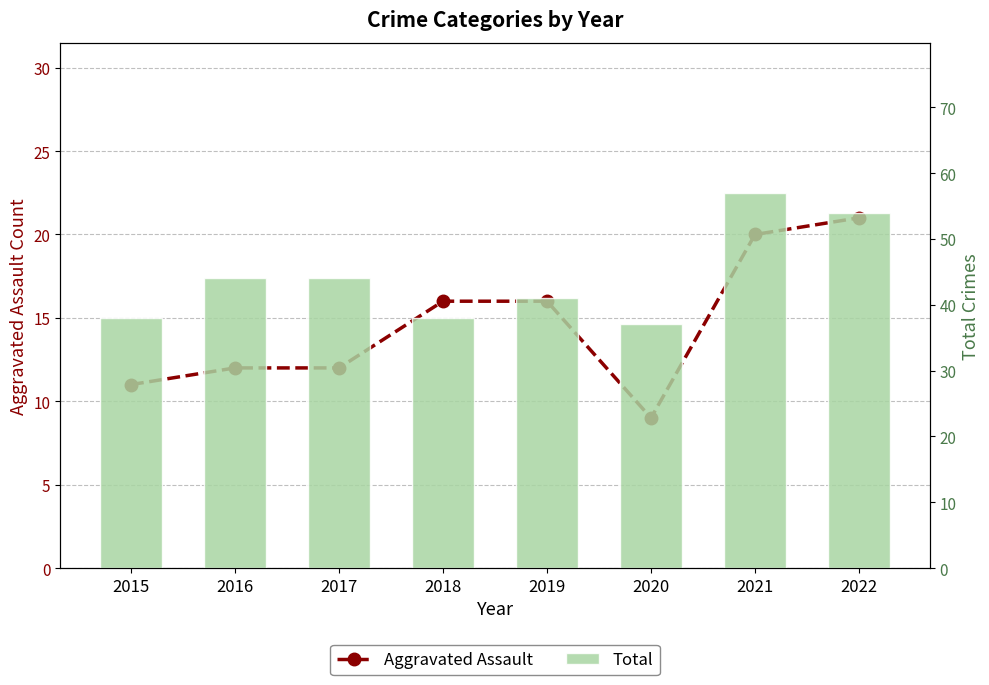

At which label does Total first exceed 44?

2021